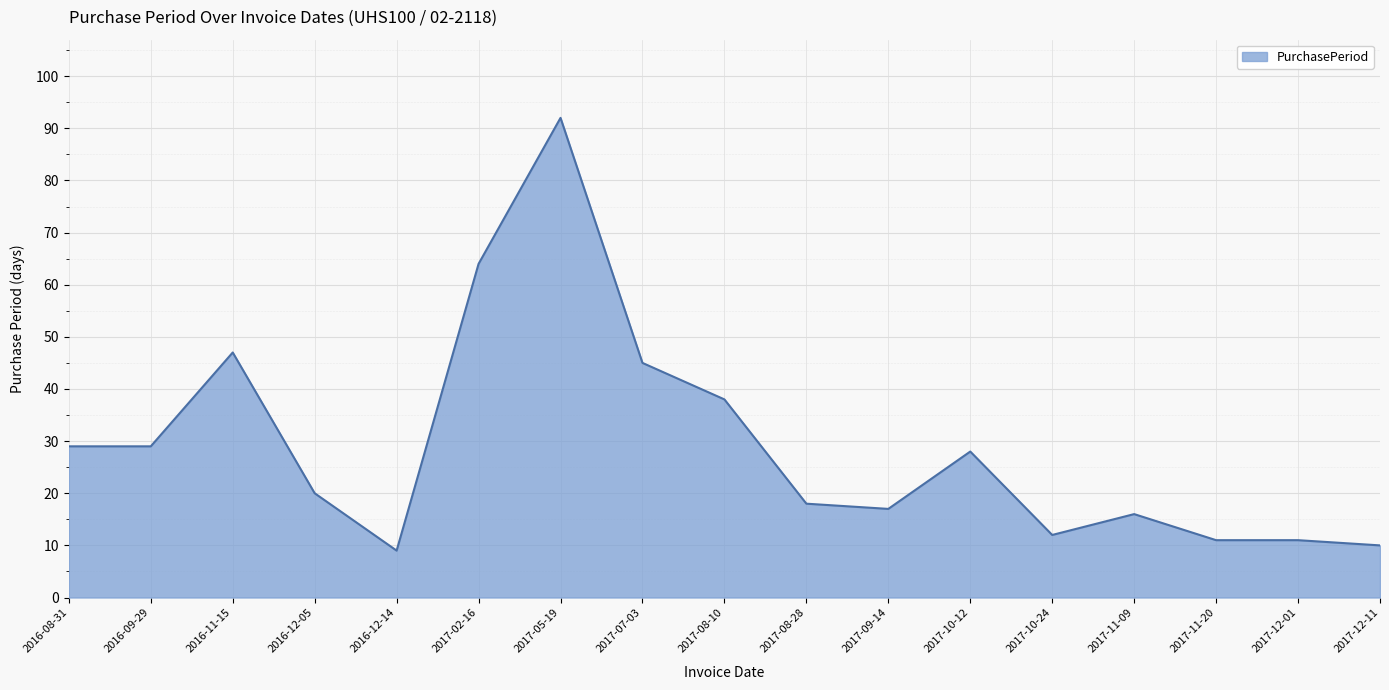

Reading left to right, extract all data points from this chart.

2016-08-31=29	2016-09-29=29	2016-11-15=47	2016-12-05=20	2016-12-14=9	2017-02-16=64	2017-05-19=92	2017-07-03=45	2017-08-10=38	2017-08-28=18	2017-09-14=17	2017-10-12=28	2017-10-24=12	2017-11-09=16	2017-11-20=11	2017-12-01=11	2017-12-11=10